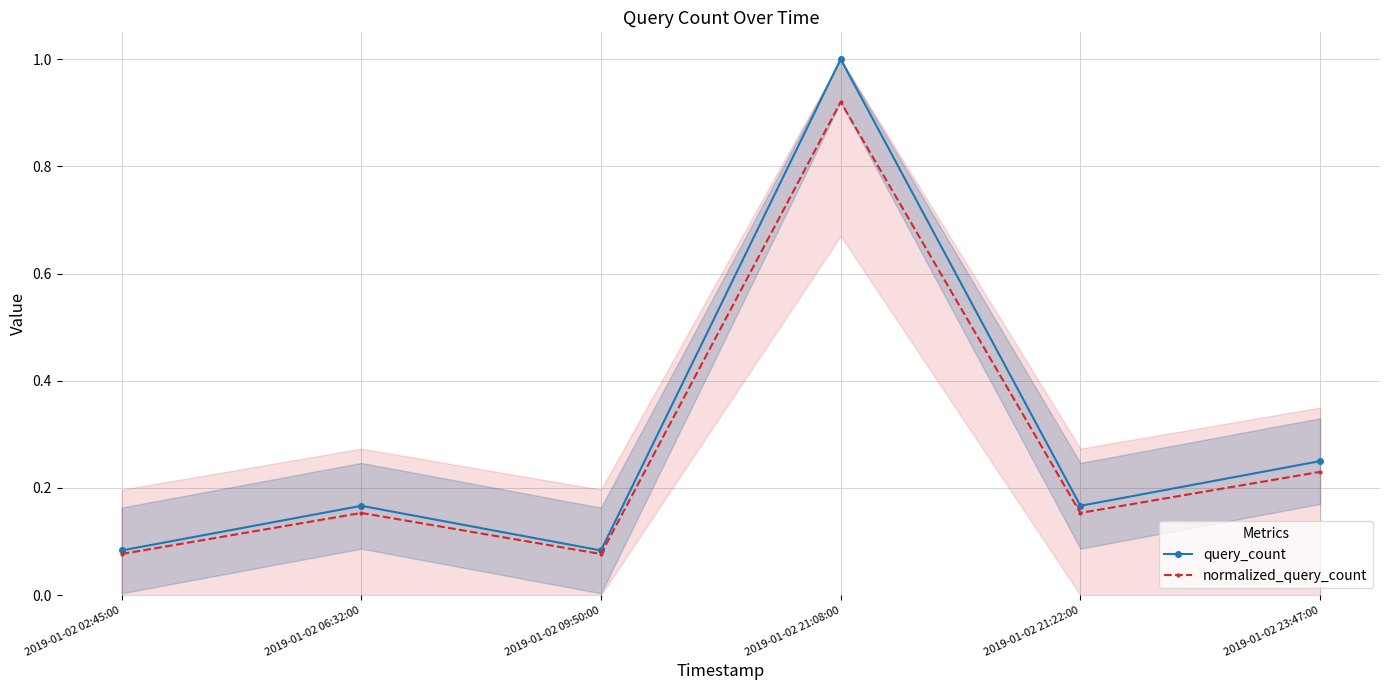

Does the chart have visible grid lines?

Yes